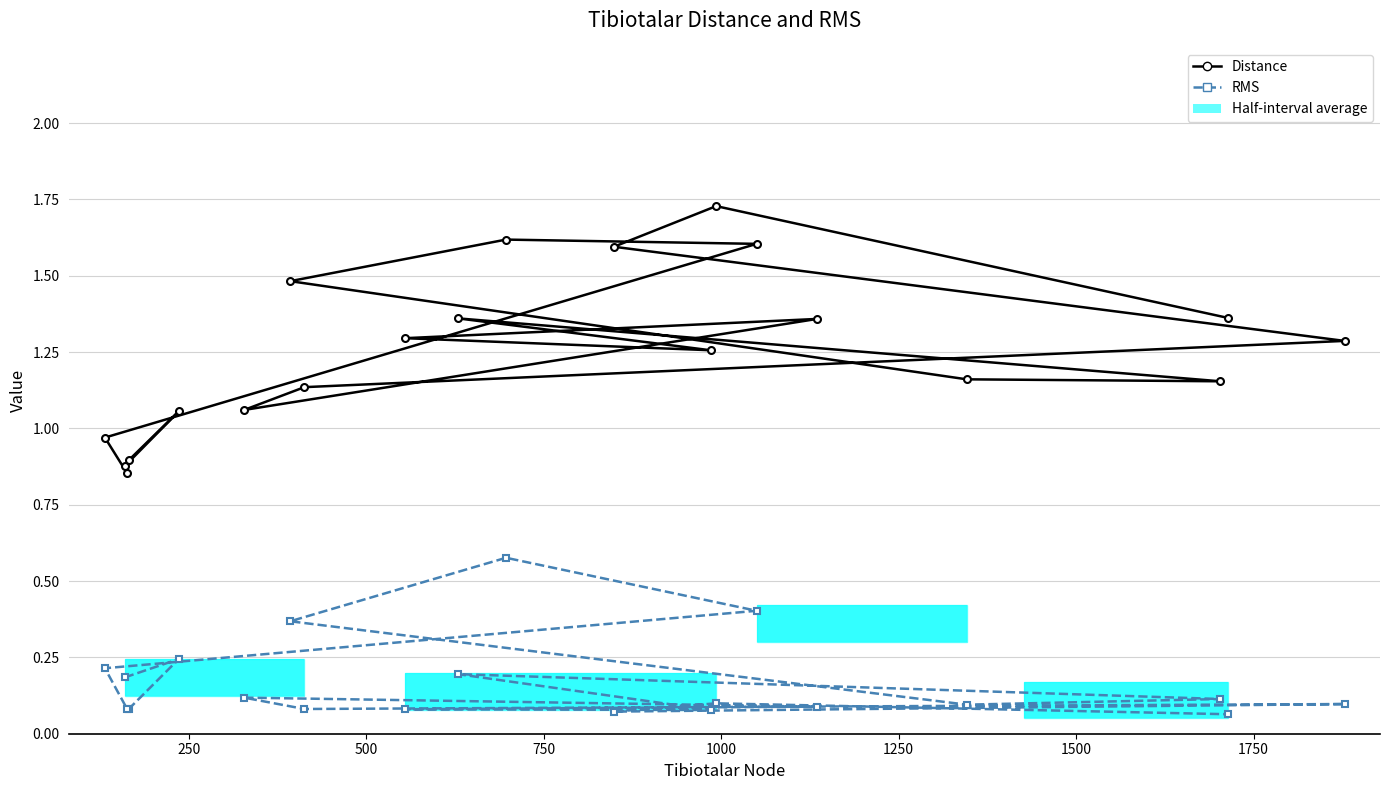

What is the maximum value for Distance?

1.7